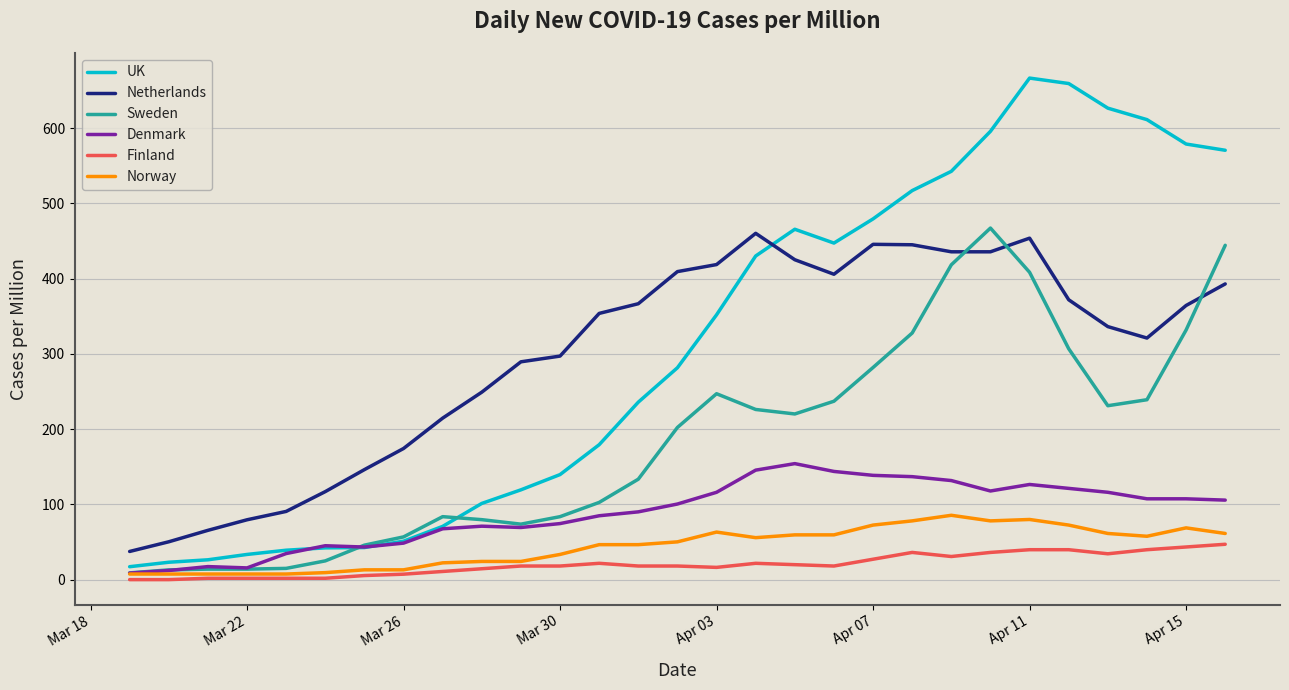

How many lines are shown in the chart?

6